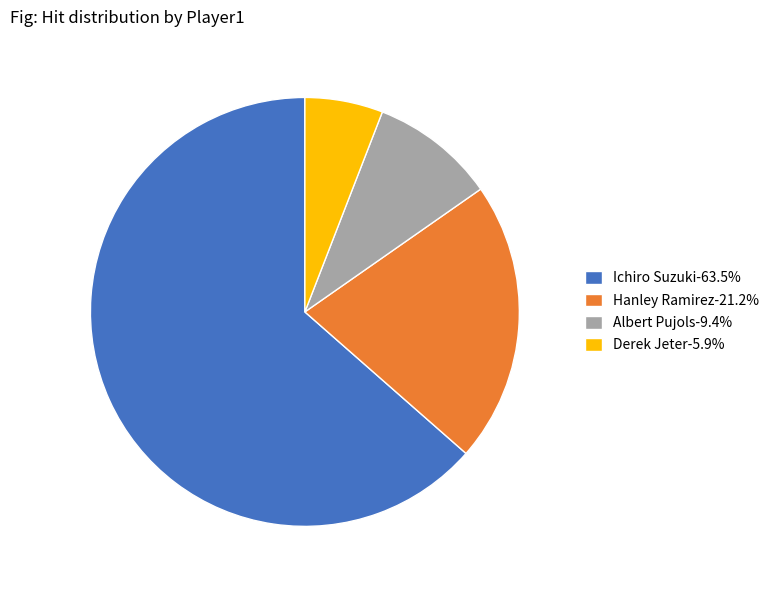

Approximately how many times larger is the value at Ichiro Suzuki-63.5% compared to Derek Jeter-5.9%?

10.8